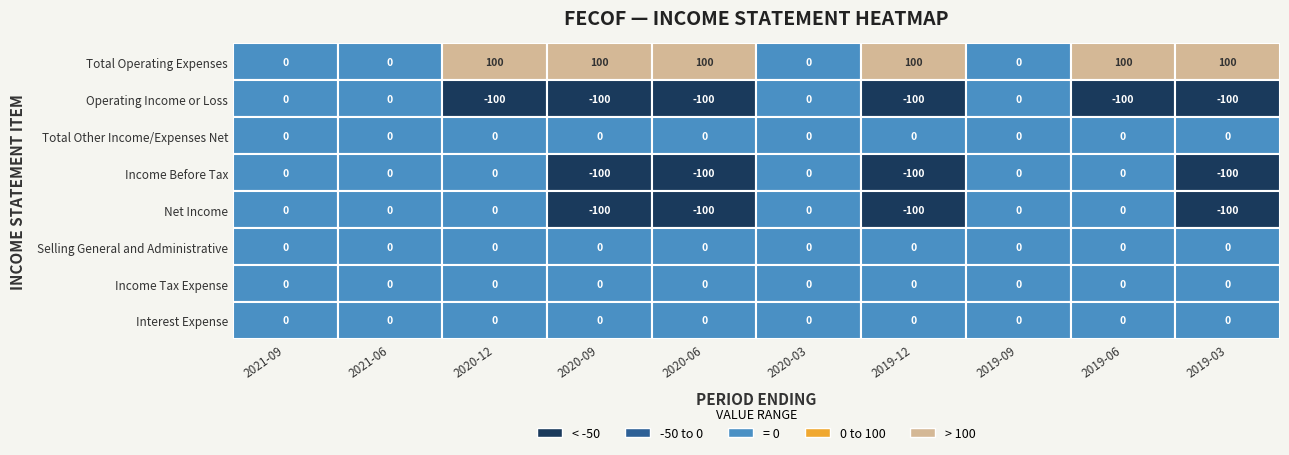

Which series changed the most between 2021-06 and 2019-12?

Total Operating Expenses